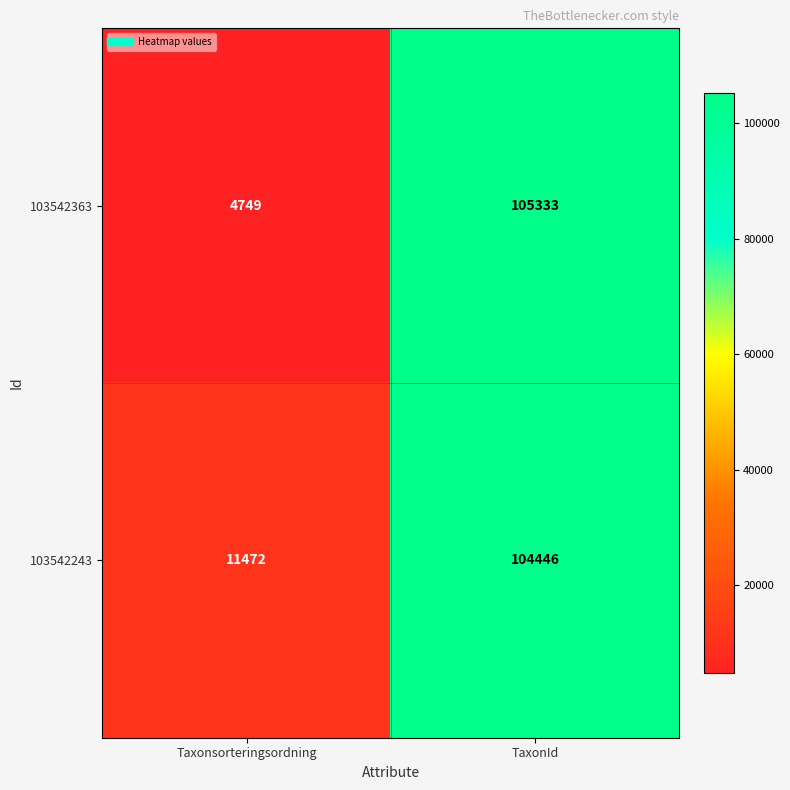

What is the total value across all series at TaxonId?

209779